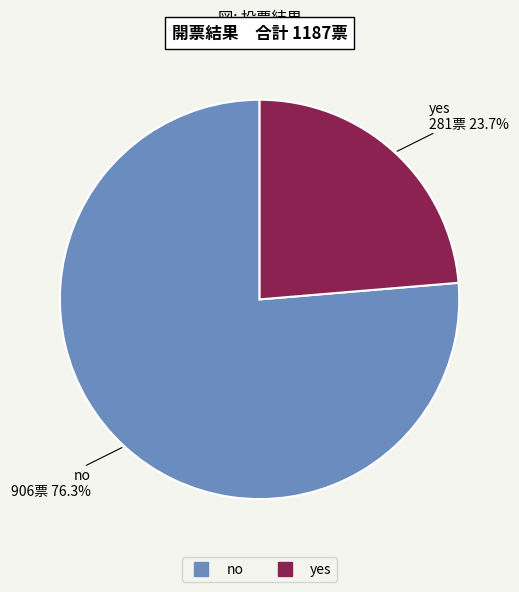

To the nearest percent, what portion does no represent?

76%